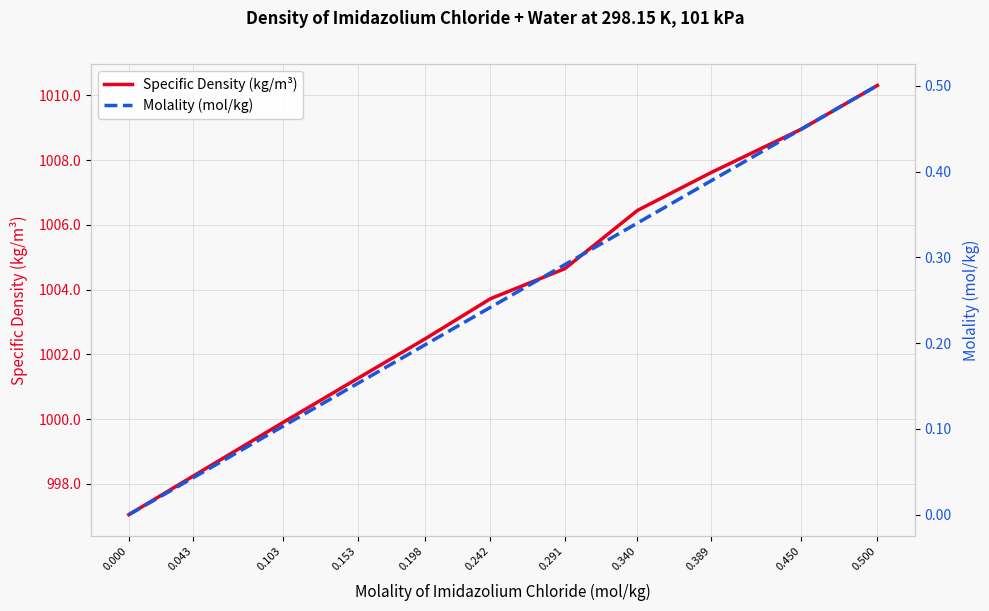

List the series in order of their peak value, highest first.

Specific Density (kg/m³), Molality (mol/kg)